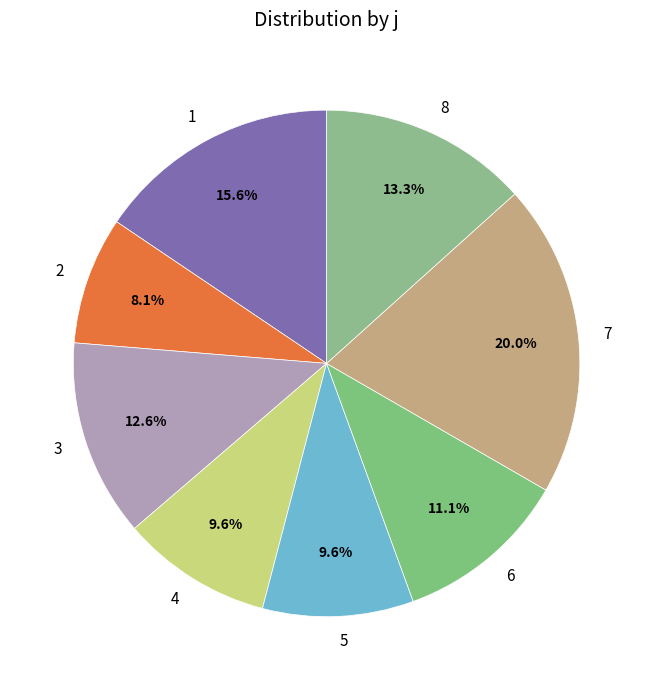

Is 4 the majority of the pie?

No